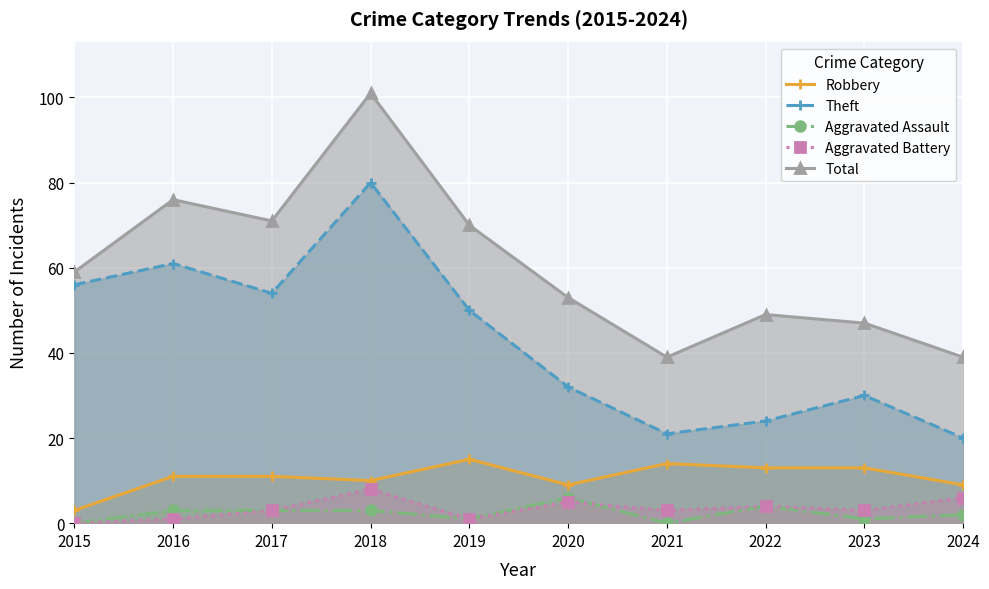

Which series has the largest total across all categories?

Total